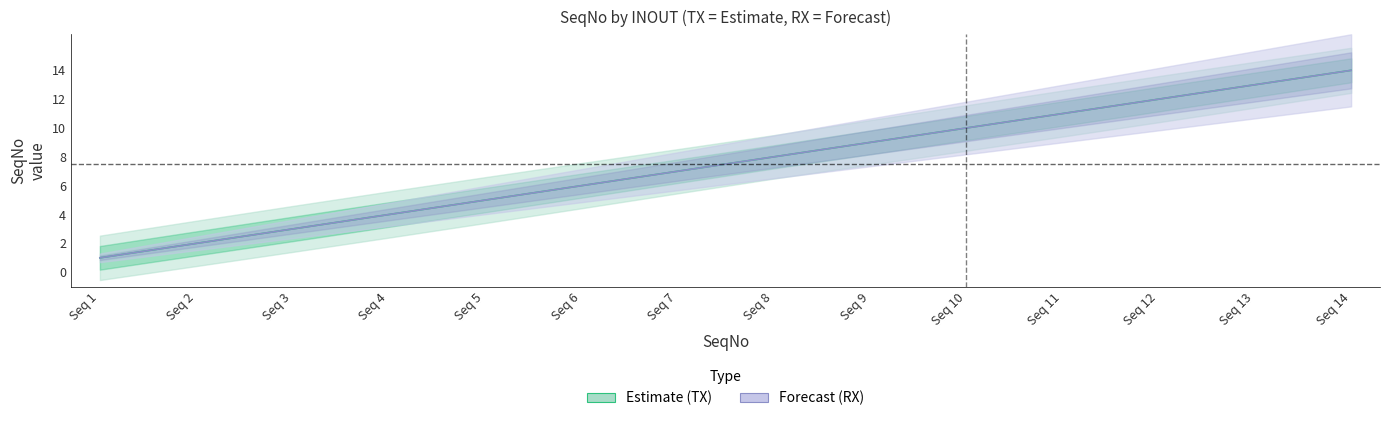

Is this an area chart (filled region under the line)?

No